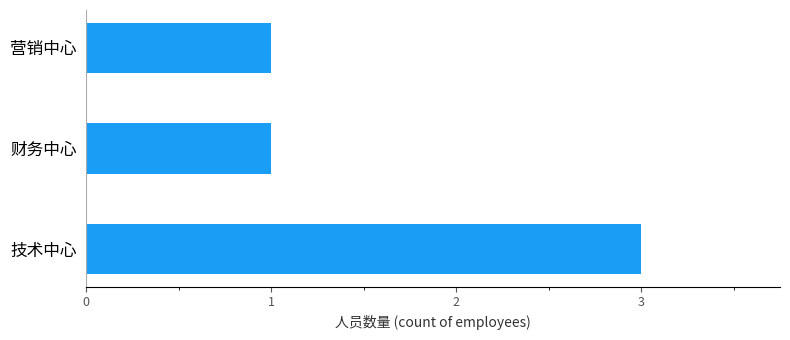

Which has a higher value, 技术中心 or 财务中心?

技术中心